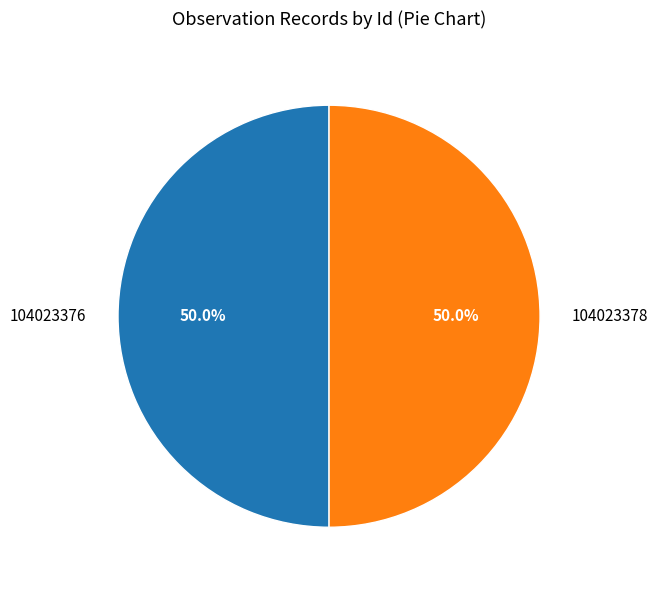

To the nearest percent, what is the combined percentage of 104023378 and 104023376?

100%